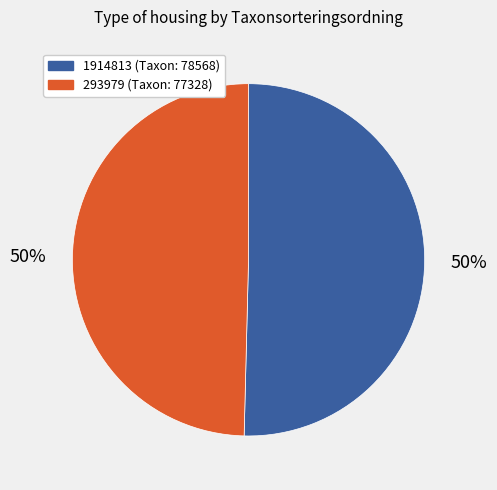

Count the number of slices in the pie.

2